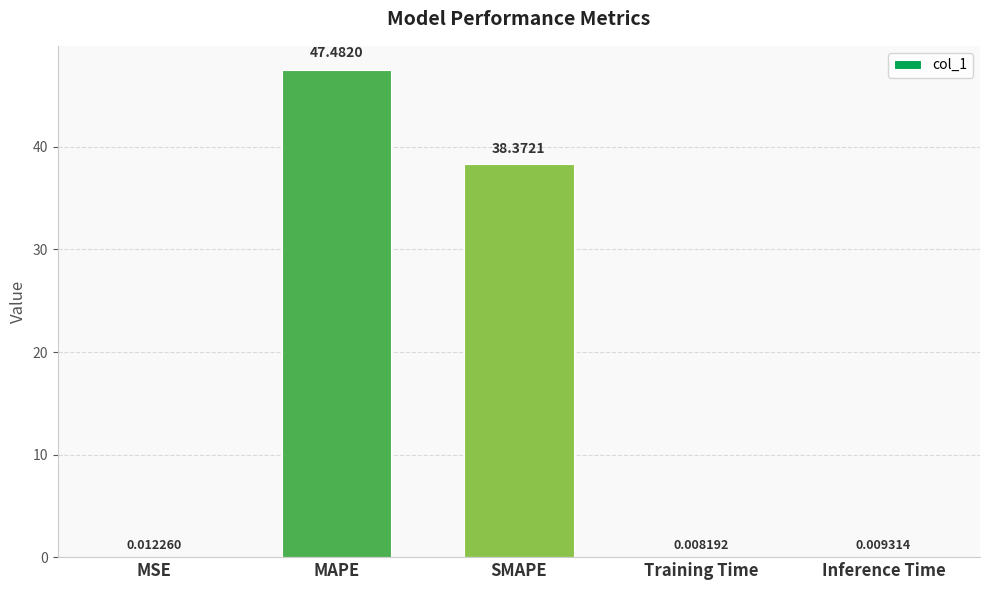

At which label is the value closest to 23?

SMAPE